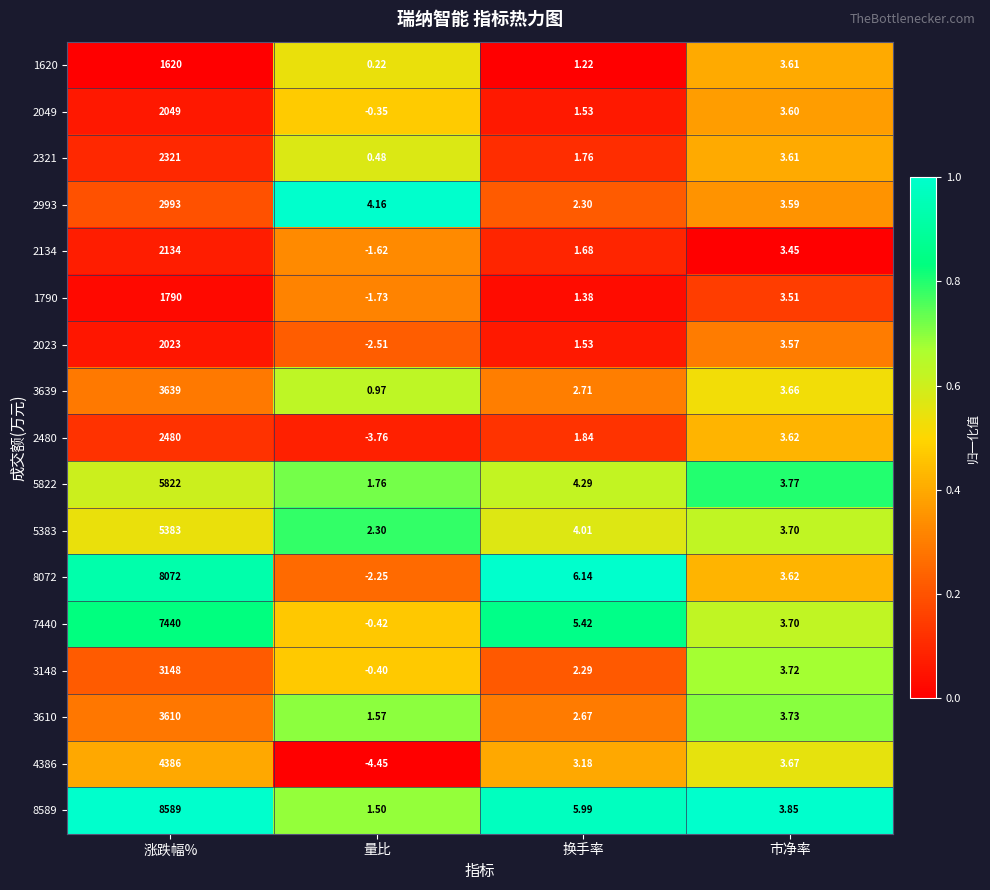

Which series has the largest range (max minus min)?

8589